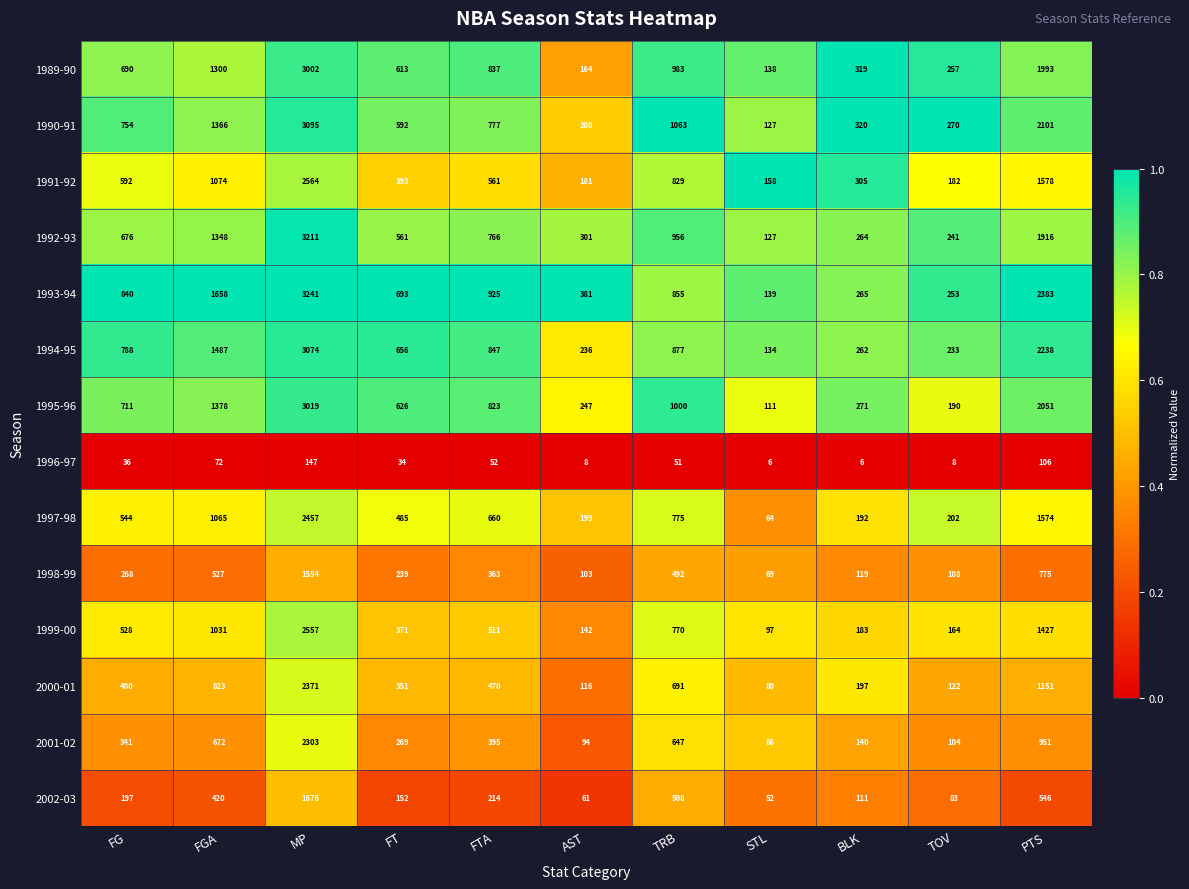

What is the sum of the 1992-93 values at BLK and TRB?

1220